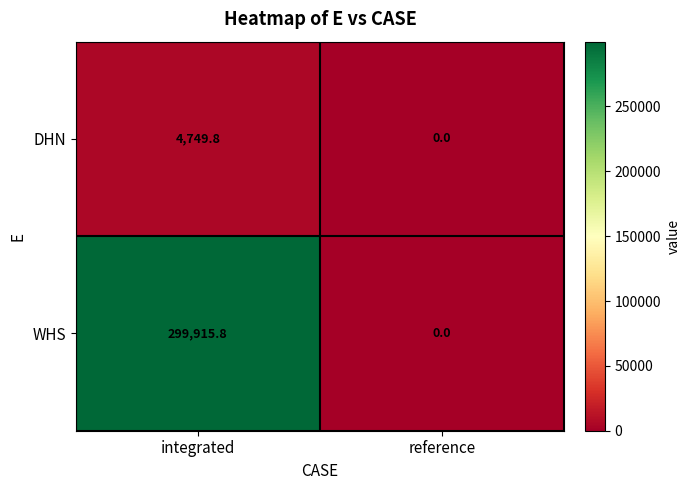

Between integrated and reference, which series saw the biggest shift?

WHS